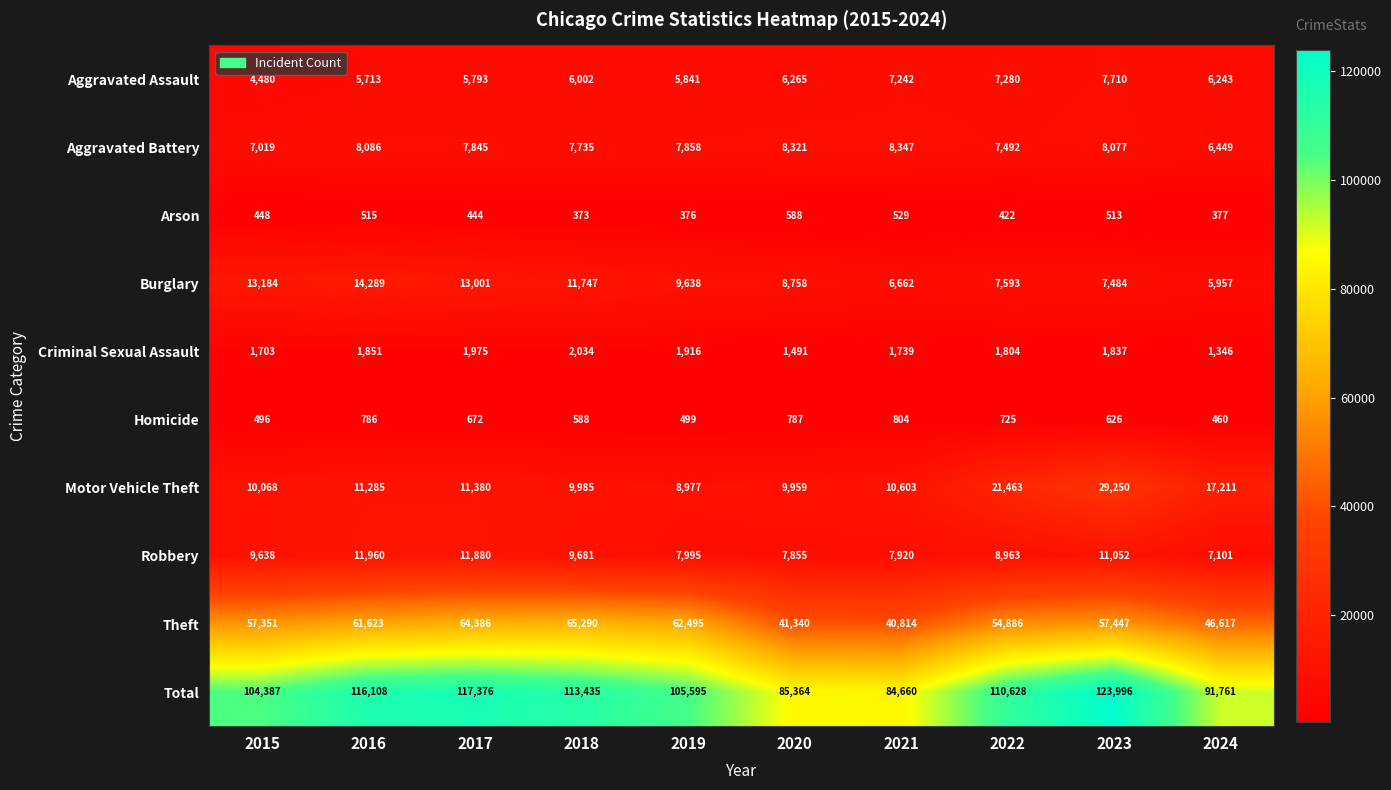

What is the difference between the maximum and minimum values in the Robbery series?

4859